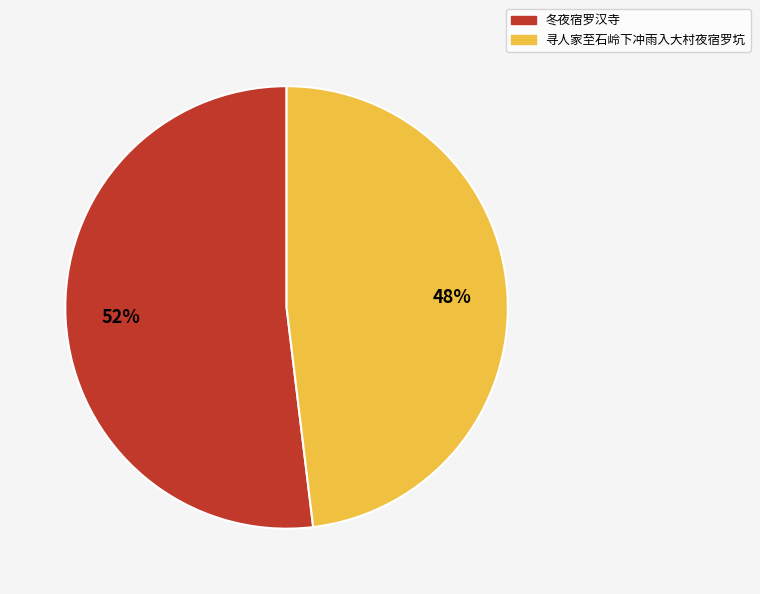

What is the largest slice in the pie chart?

冬夜宿罗汉寺